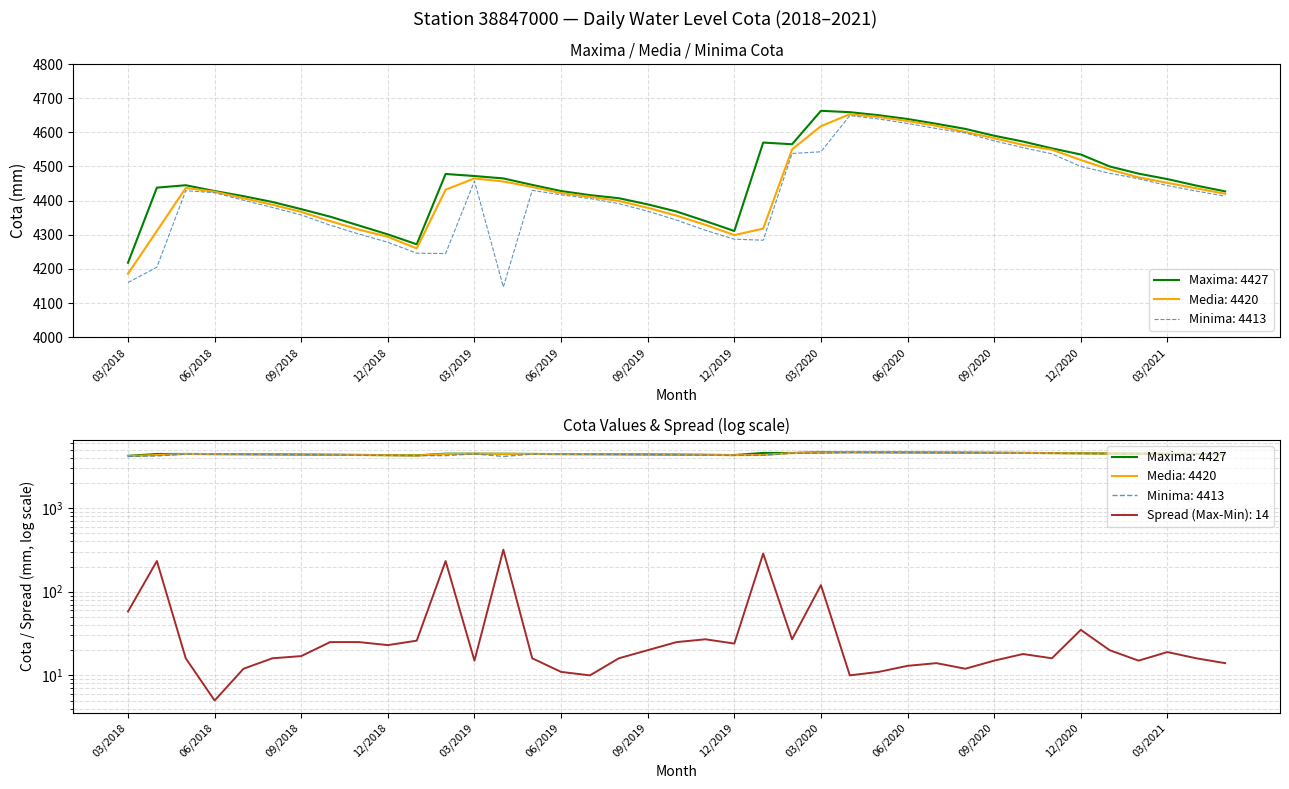

What is the maximum value for Maxima Cota (max daily)?

4663